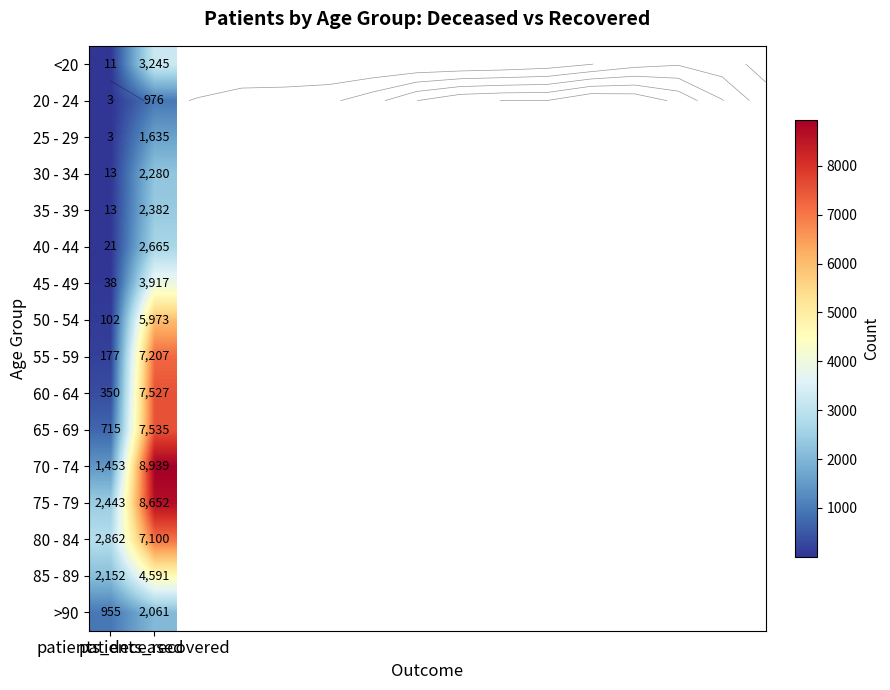

How many data points in 35 - 39 are less than 2382?

1